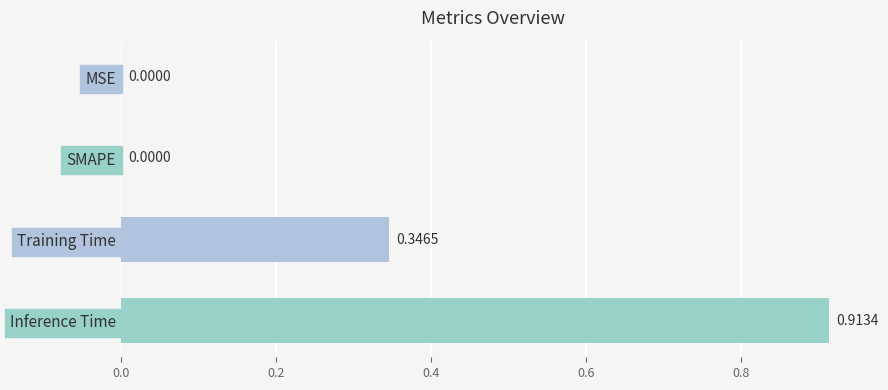

At which category does the chart reach its peak across all series?

Inference Time